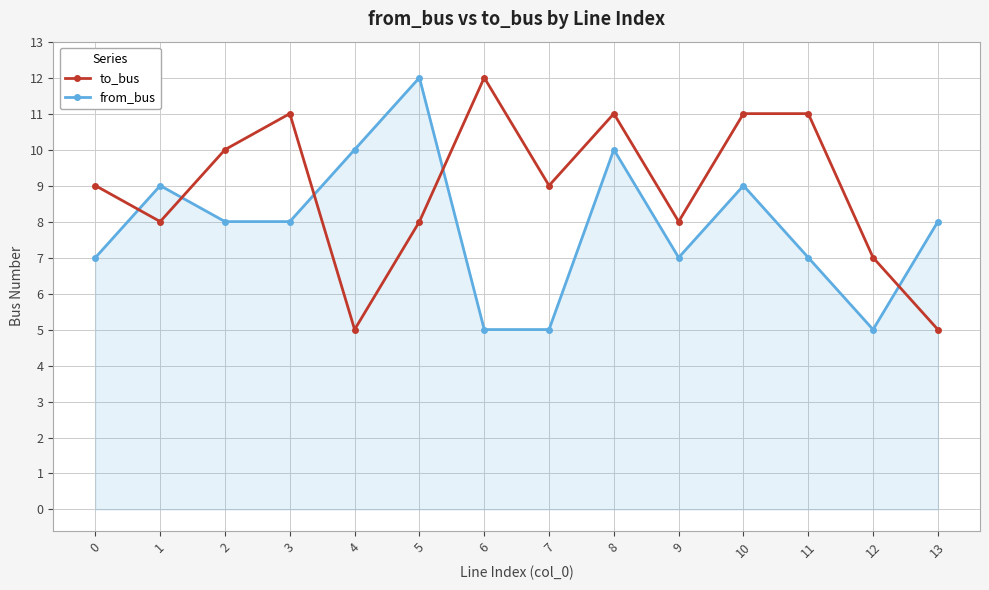

What is the minimum value shown in the chart?

5